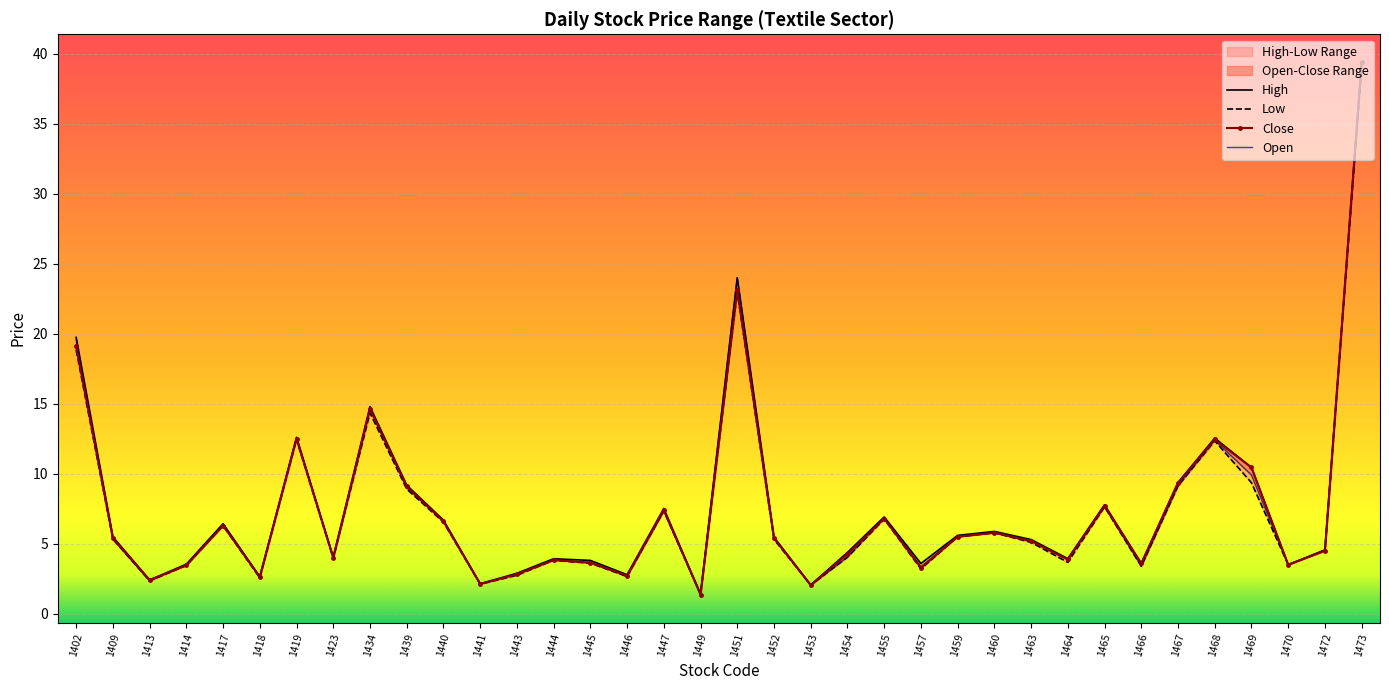

Which category has the lowest value across all series?

1449